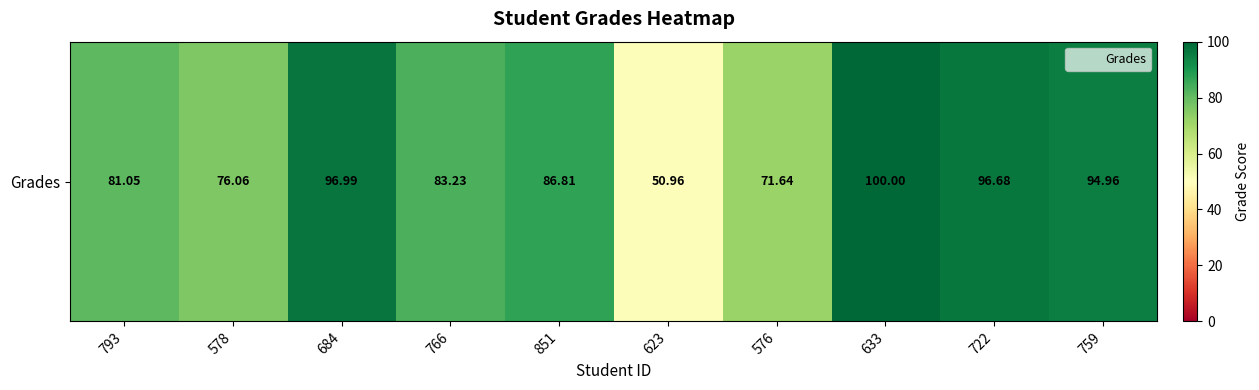

The value at 623 is 22.5. True or false?

False